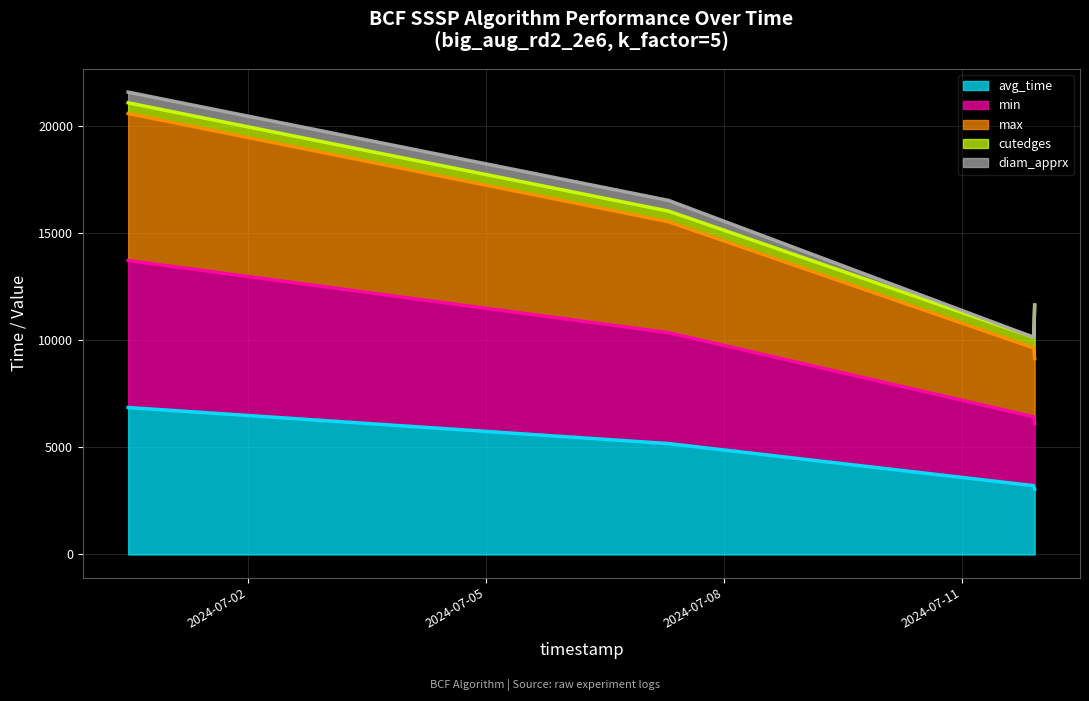

What is the maximum value for avg_time?

6864.5